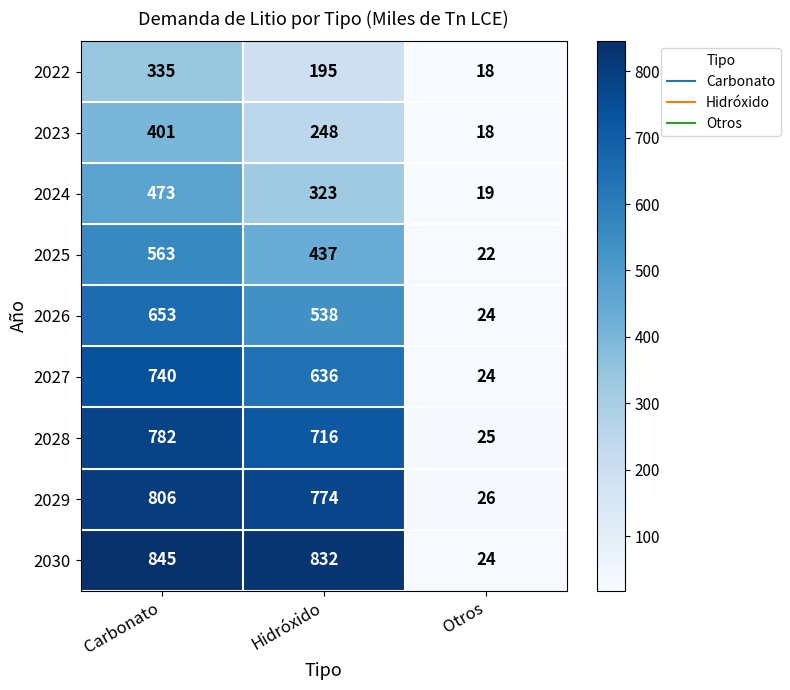

At which label is 2023 closest to 209?

Hidróxido